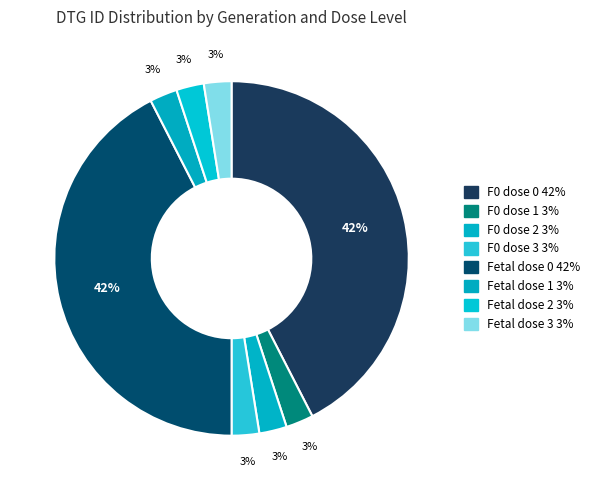

Count the number of slices in the pie.

8